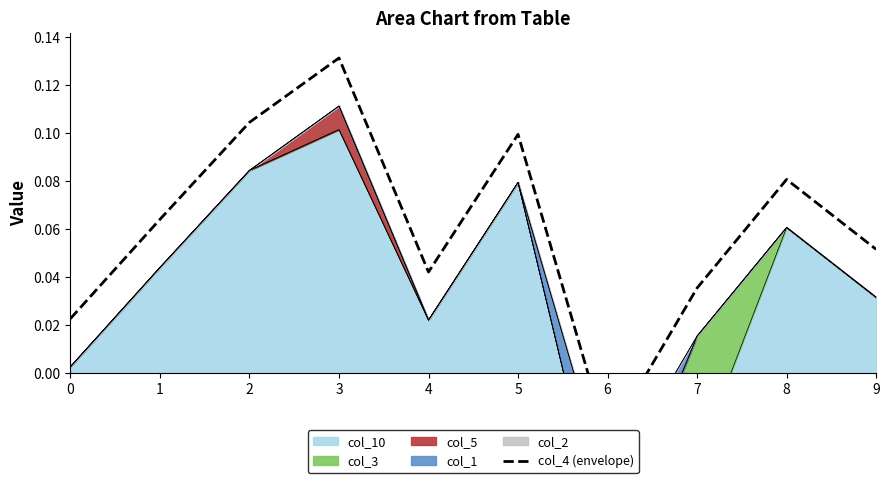

Reading left to right, what are all the values shown in this chart?

0.0	0.1	0.1	0.1	0.0	0.1	-0.0	0.0	0.1	0.1